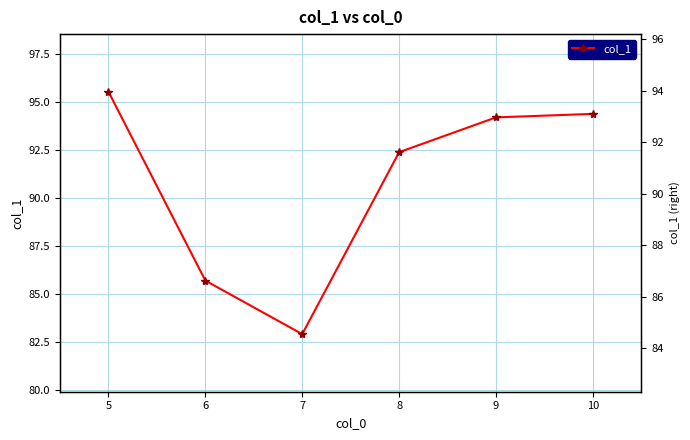

Reading left to right, extract all data points from this chart.

5=95.6	6=85.7	7=82.9	8=92.4	9=94.2	10=94.4